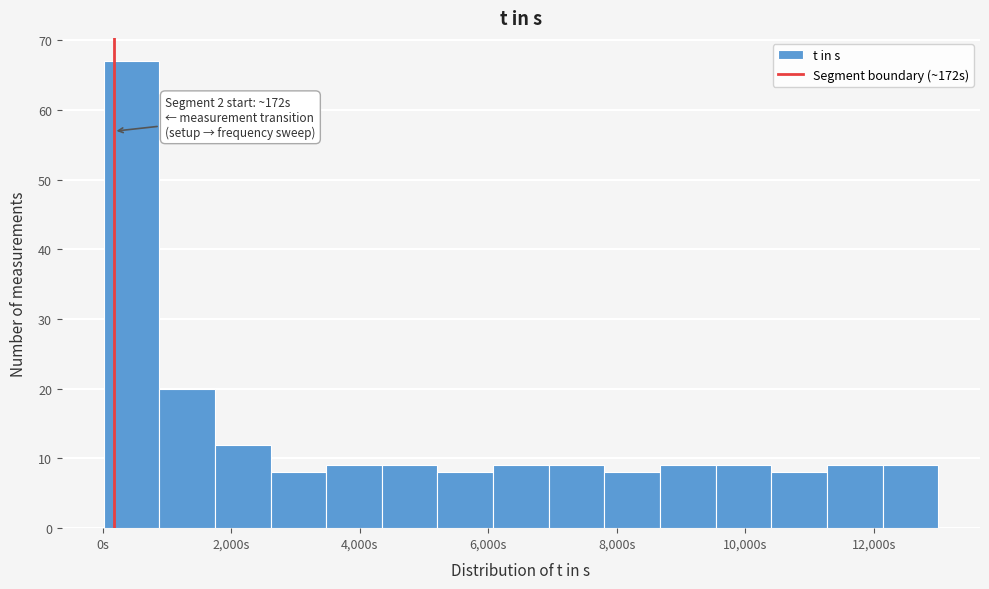

Over which range of the x-axis is the bar tallest?

0 to 800